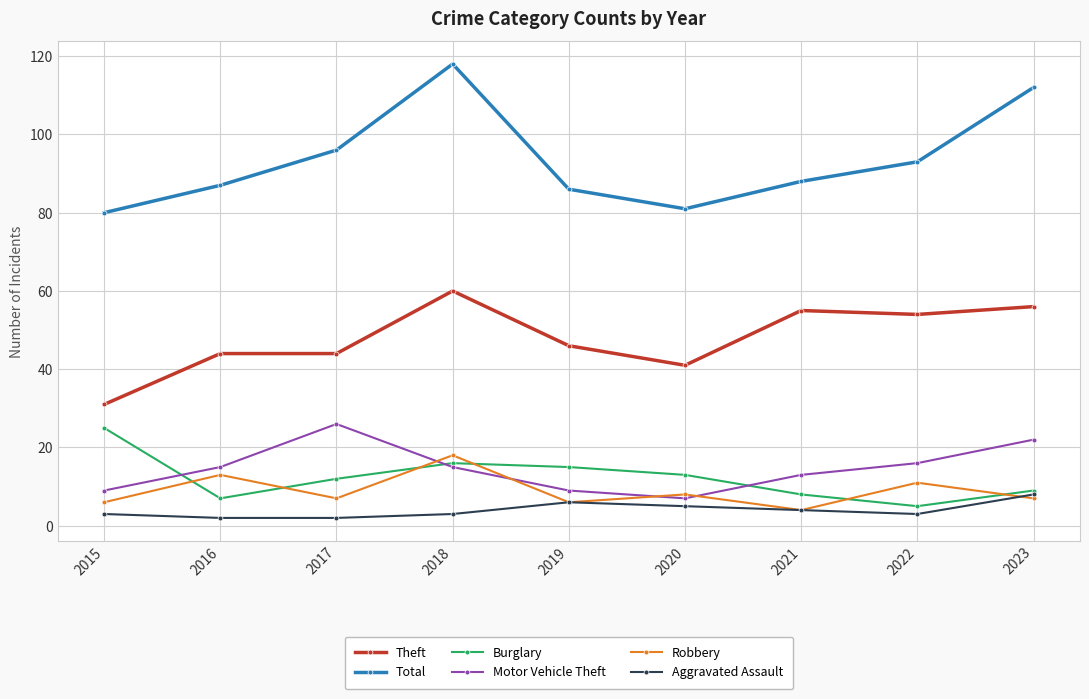

Is it true that Burglary equals 16 at 2023?

False